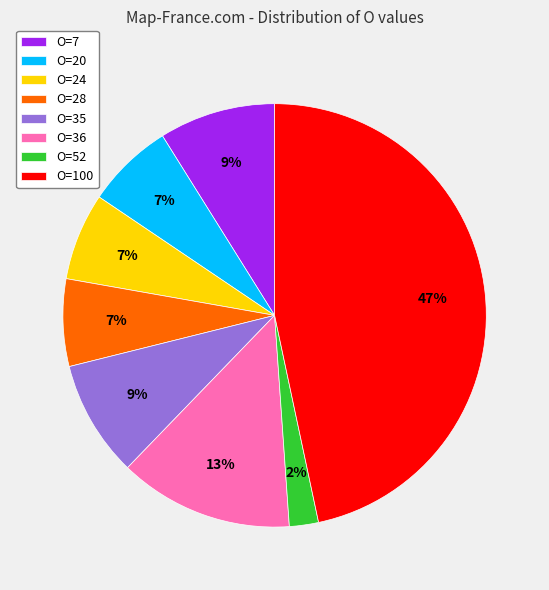

To the nearest percent, what is the average slice percentage?

12%